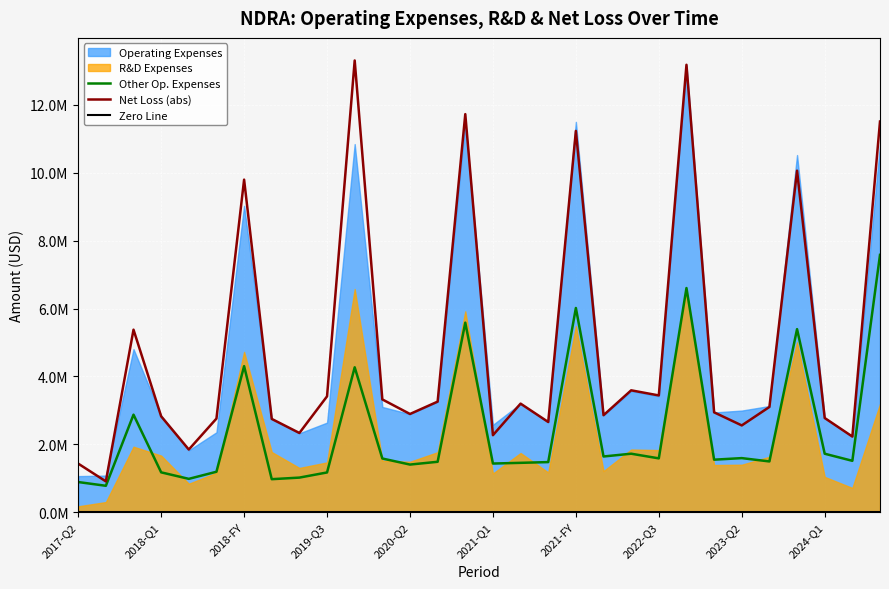

True or false: Other Op. Expenses and Operating Expenses cross at least once.

False